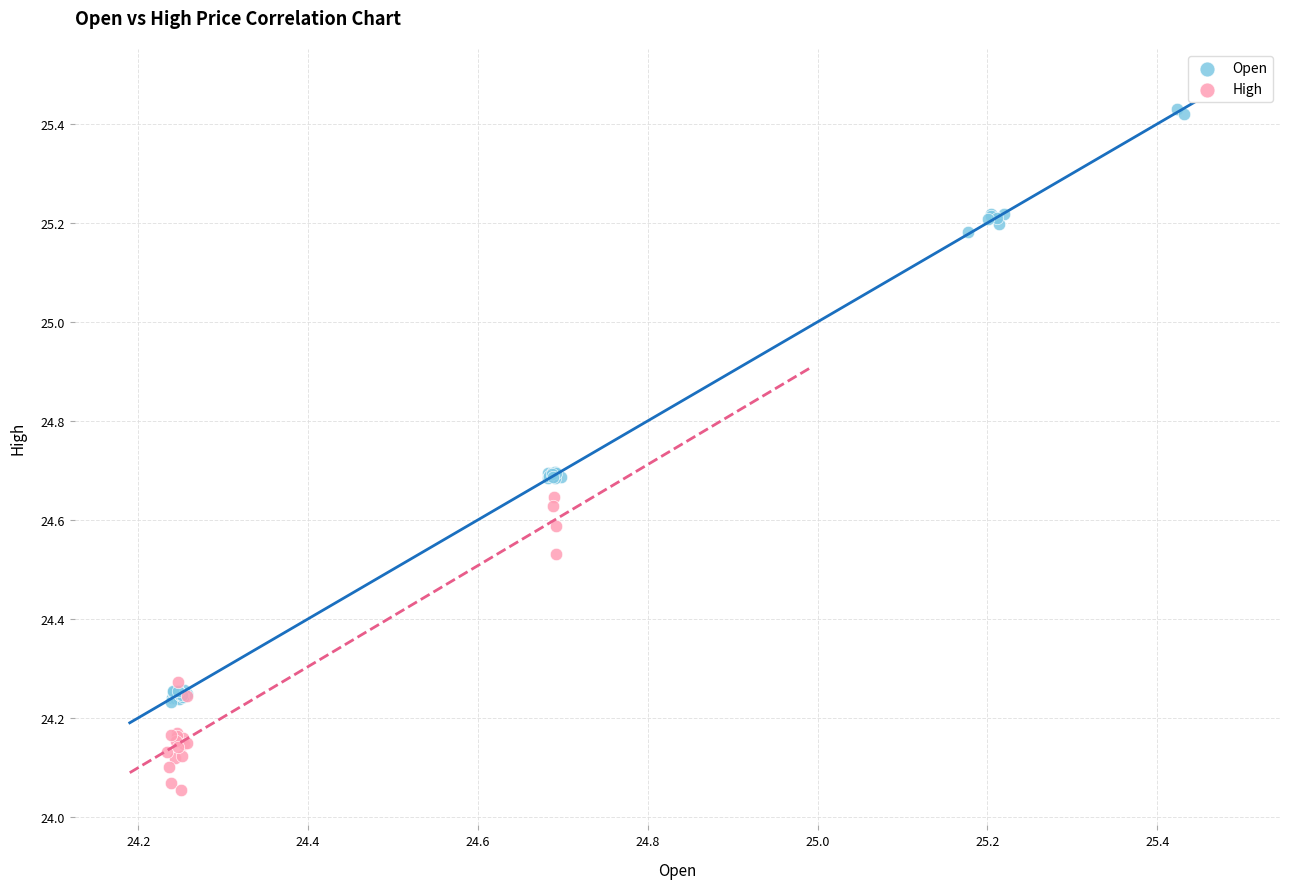

Which series reaches the minimum Y coordinate?

High